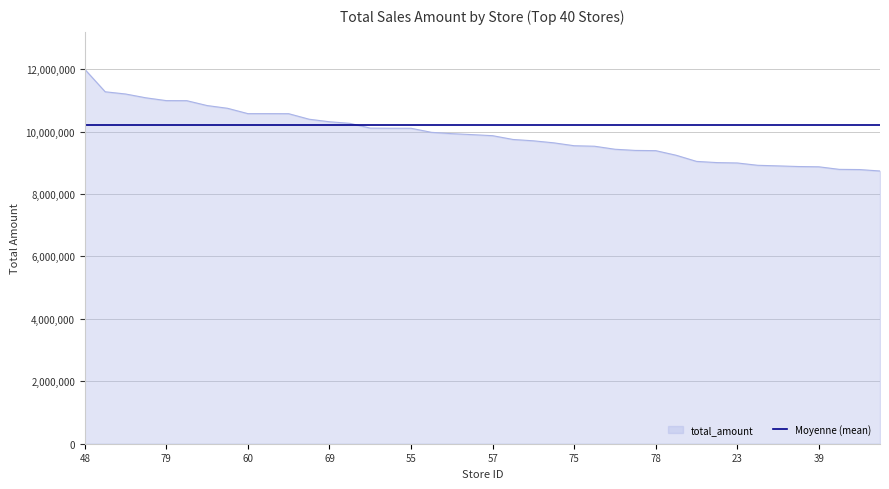

What is the maximum value shown in the chart?

11992501